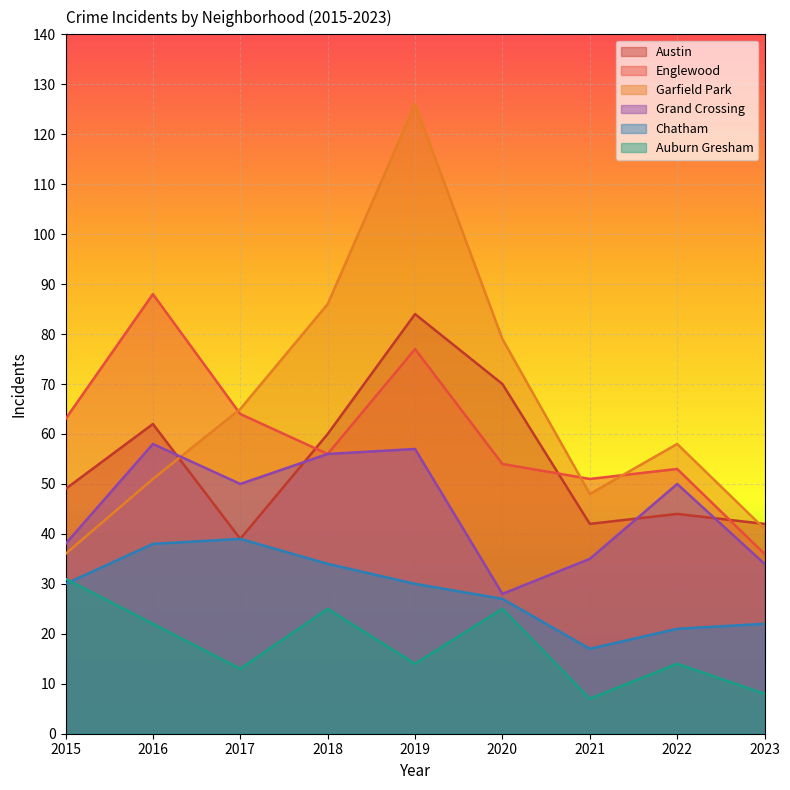

What is the smallest value displayed?

7